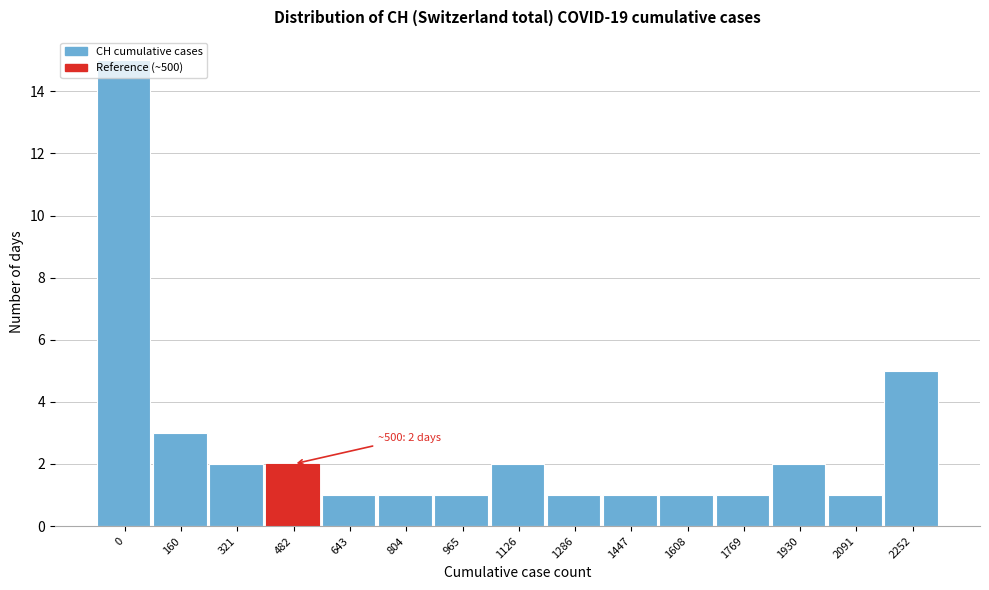

The value at 1447 is 2. True or false?

False